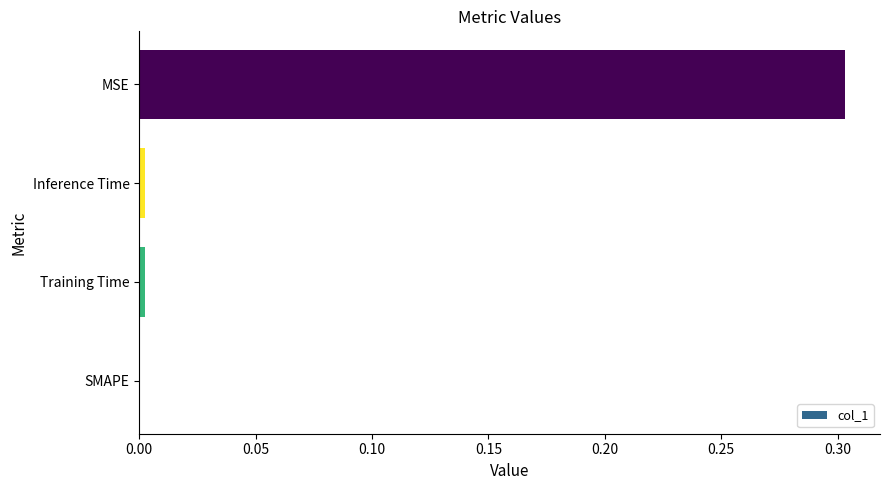

The value at SMAPE is -0.1. True or false?

False